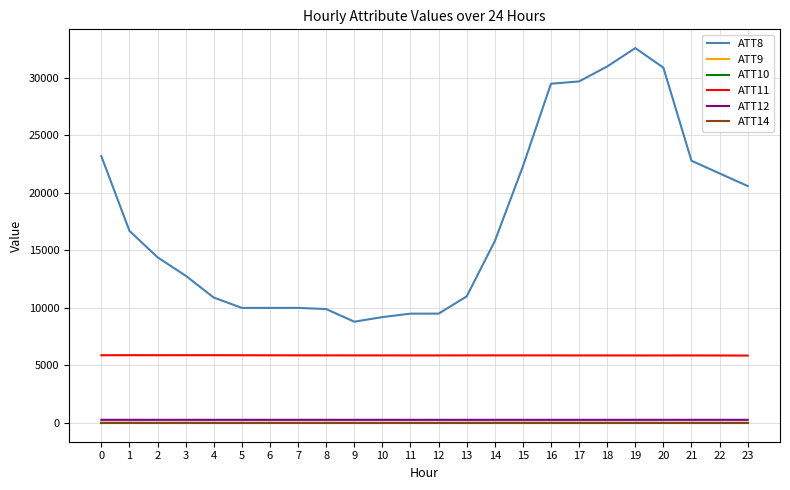

Does the chart have visible grid lines?

Yes